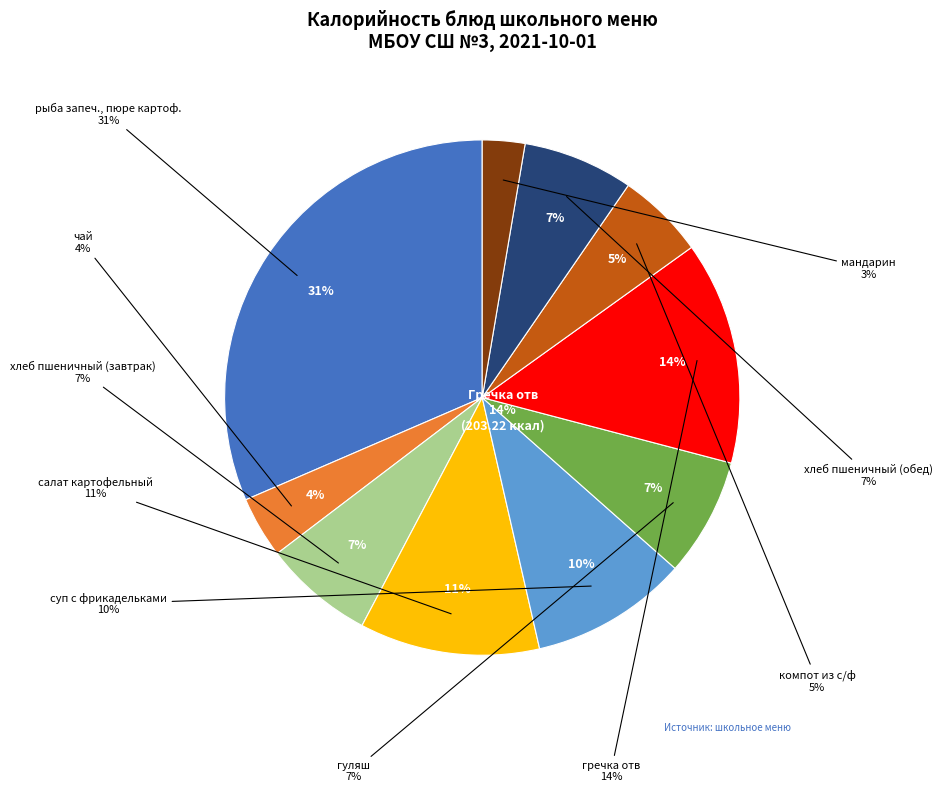

How many segments does this pie chart have?

10